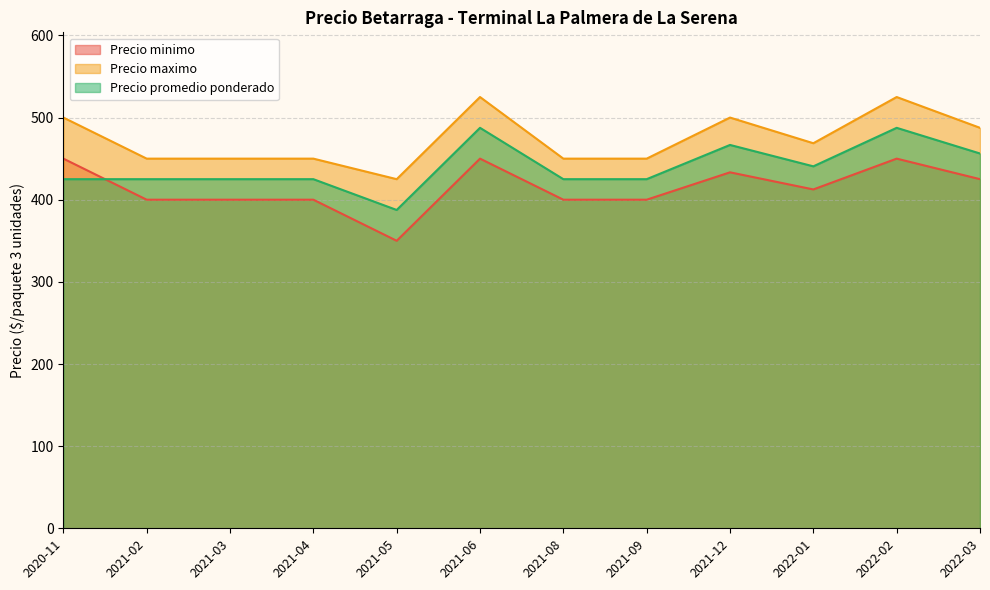

The value of Precio minimo at 2021-03 is 598. True or false?

False